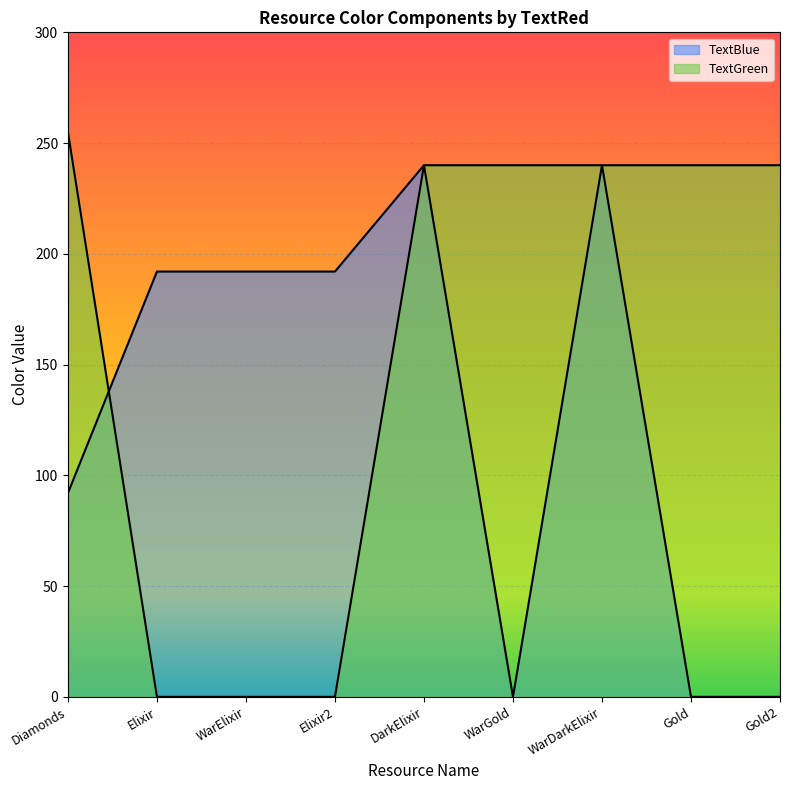

How many intersections are there between TextBlue and TextGreen?

3